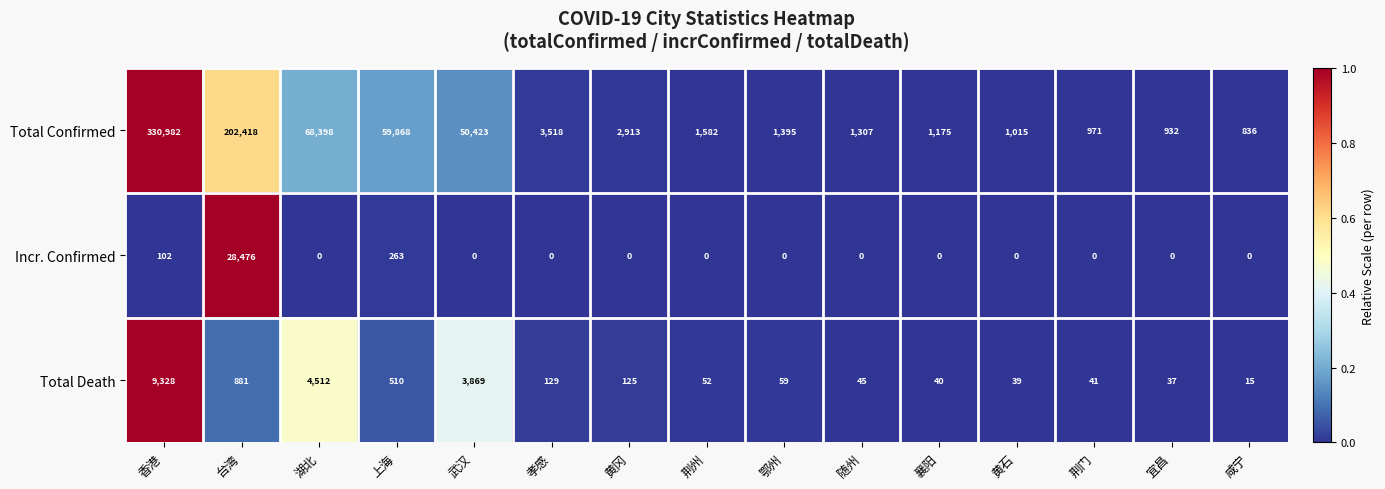

What is the difference between the maximum and minimum values in the Total Death series?

9313